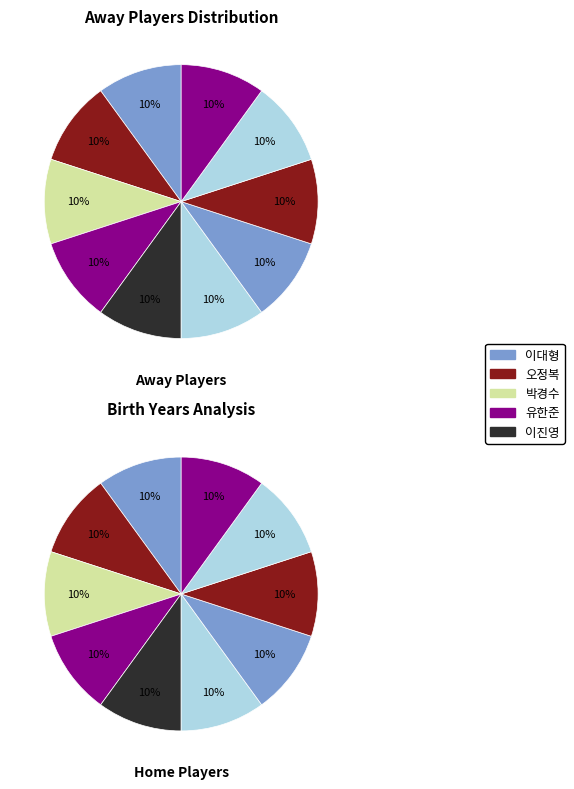

Does any single category account for the majority?

No